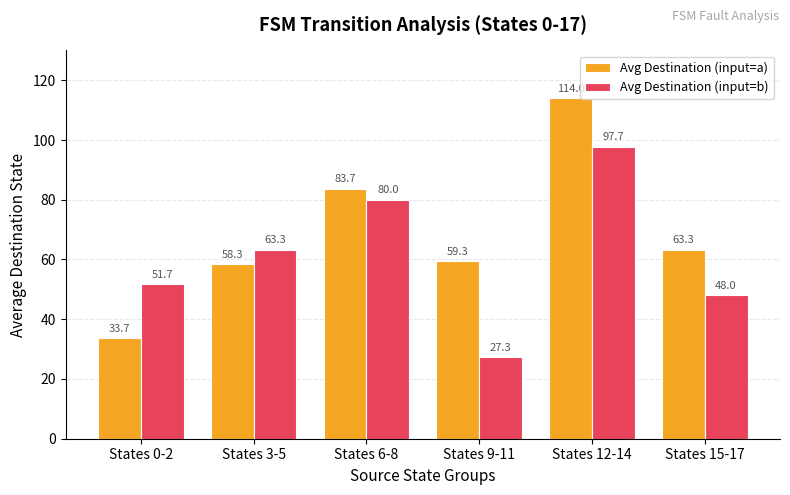

True or false: Avg Destination (input=a) has a value of 63.3 at States 15-17.

True